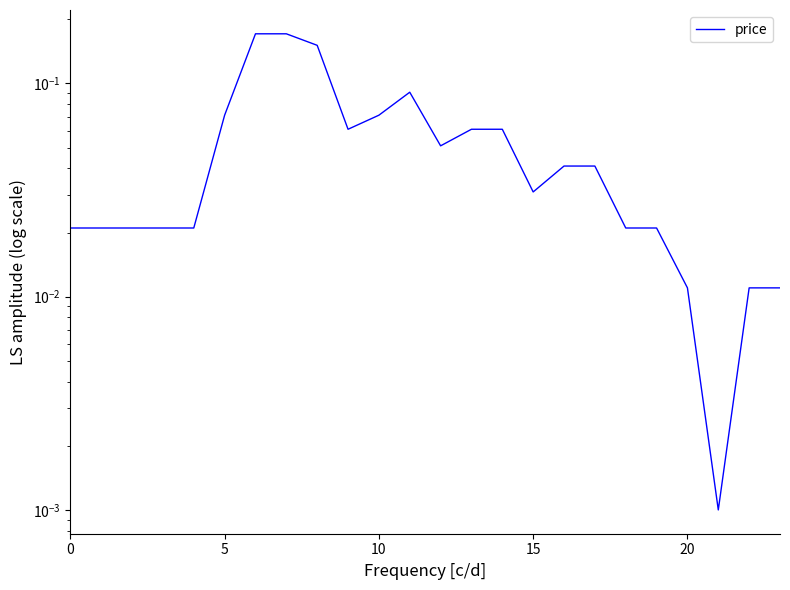

Is it true that the value at 7 is 0.2?

True